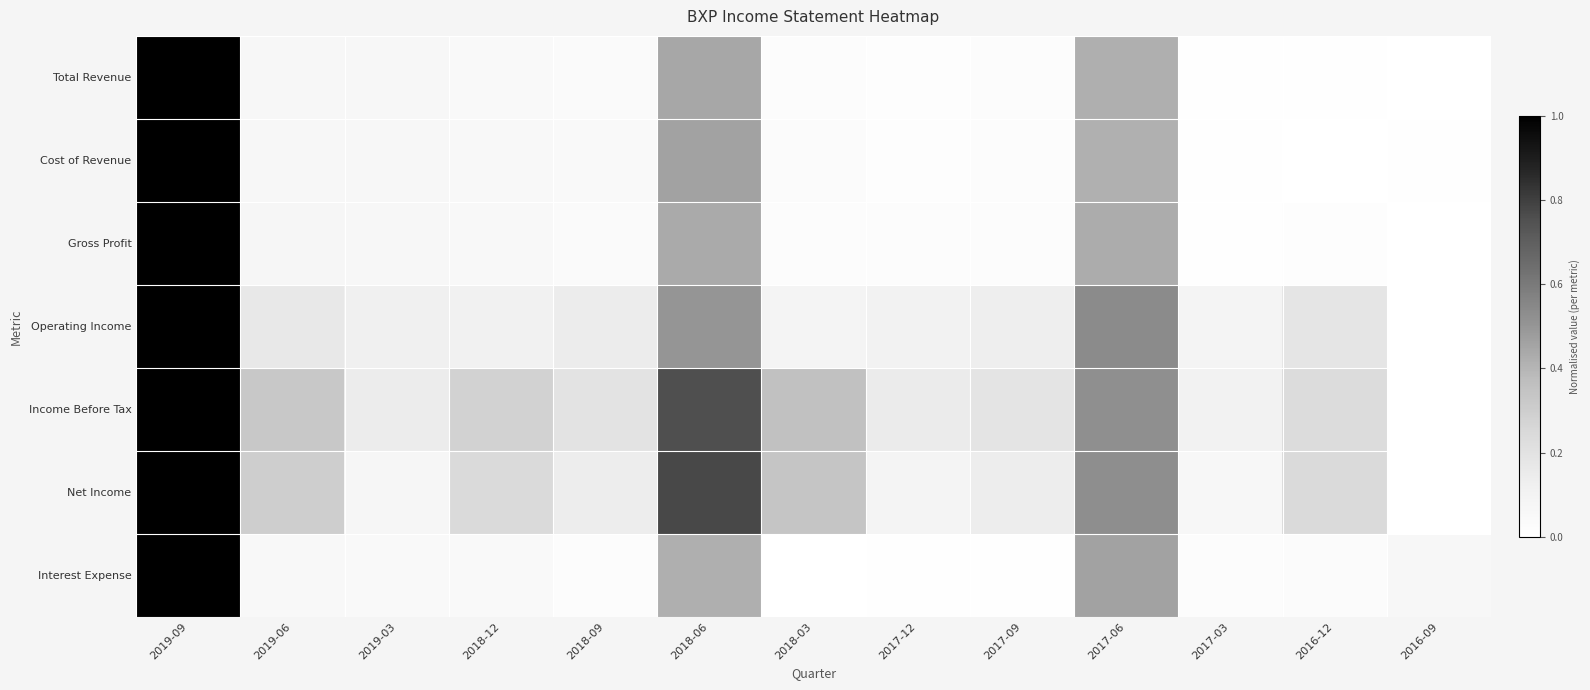

Reading right to left, list all the values displayed in this chart.

Total Revenue: 2016-09=0.0	2016-12=0.0	2017-03=0.0	2017-06=0.4	2017-09=0.0	2017-12=0.0	2018-03=0.0	2018-06=0.4	2018-09=0.0	2018-12=0.1	2019-03=0.1	2019-06=0.1	2019-09=1.0
Cost of Revenue: 2016-09=0.0	2016-12=0.0	2017-03=0.0	2017-06=0.4	2017-09=0.0	2017-12=0.0	2018-03=0.0	2018-06=0.5	2018-09=0.0	2018-12=0.1	2019-03=0.1	2019-06=0.1	2019-09=1.0
Gross Profit: 2016-09=0.0	2016-12=0.0	2017-03=0.0	2017-06=0.4	2017-09=0.0	2017-12=0.0	2018-03=0.0	2018-06=0.4	2018-09=0.0	2018-12=0.1	2019-03=0.1	2019-06=0.1	2019-09=1.0
Operating Income: 2016-09=0.0	2016-12=0.2	2017-03=0.1	2017-06=0.5	2017-09=0.1	2017-12=0.1	2018-03=0.1	2018-06=0.5	2018-09=0.1	2018-12=0.1	2019-03=0.1	2019-06=0.2	2019-09=1.0
Income Before Tax: 2016-09=0.0	2016-12=0.2	2017-03=0.1	2017-06=0.5	2017-09=0.2	2017-12=0.2	2018-03=0.4	2018-06=0.8	2018-09=0.2	2018-12=0.3	2019-03=0.1	2019-06=0.3	2019-09=1.0
Net Income: 2016-09=0.0	2016-12=0.2	2017-03=0.1	2017-06=0.5	2017-09=0.1	2017-12=0.1	2018-03=0.3	2018-06=0.8	2018-09=0.1	2018-12=0.2	2019-03=0.1	2019-06=0.3	2019-09=1.0
Interest Expense: 2016-09=0.1	2016-12=0.0	2017-03=0.0	2017-06=0.5	2017-09=0.0	2017-12=0.0	2018-03=0.0	2018-06=0.4	2018-09=0.0	2018-12=0.0	2019-03=0.0	2019-06=0.1	2019-09=1.0